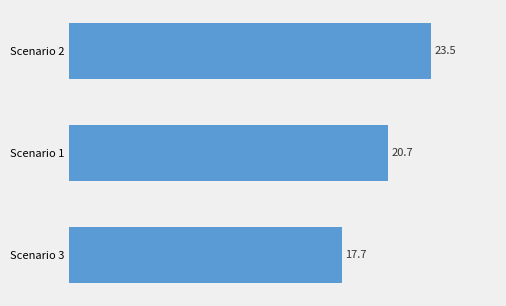

List the labels in order of value, smallest first.

Scenario 3, Scenario 1, Scenario 2